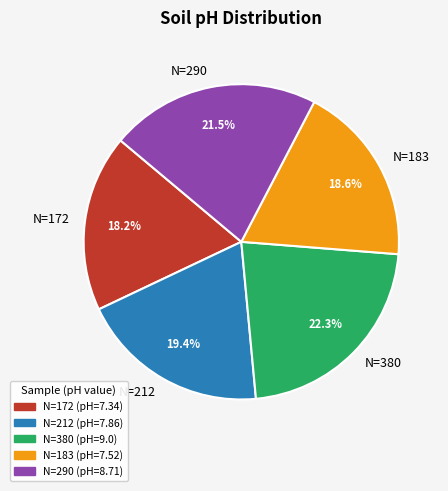

What is the largest slice in the pie chart?

N=380